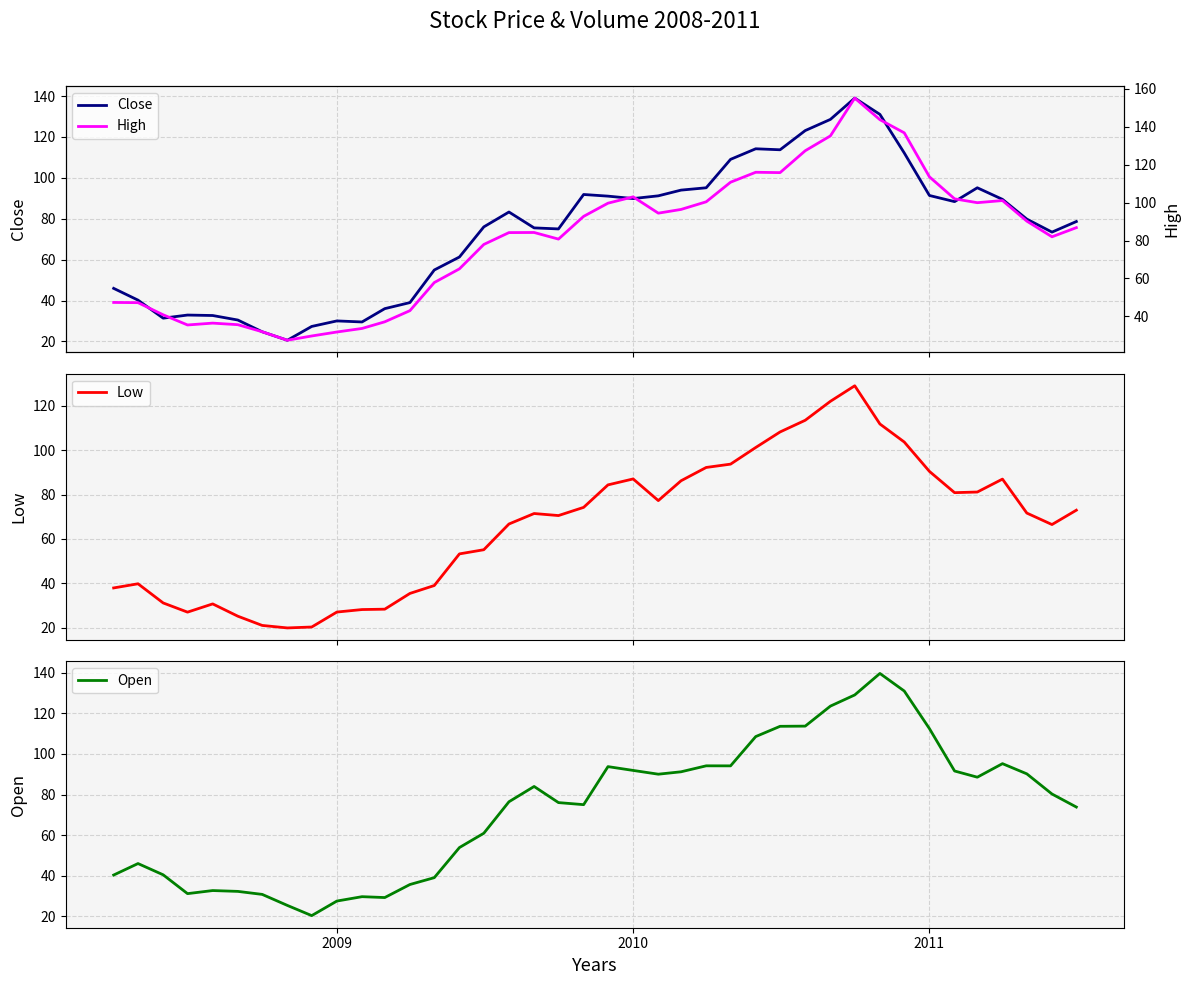

What is the maximum value for Low?

129.1